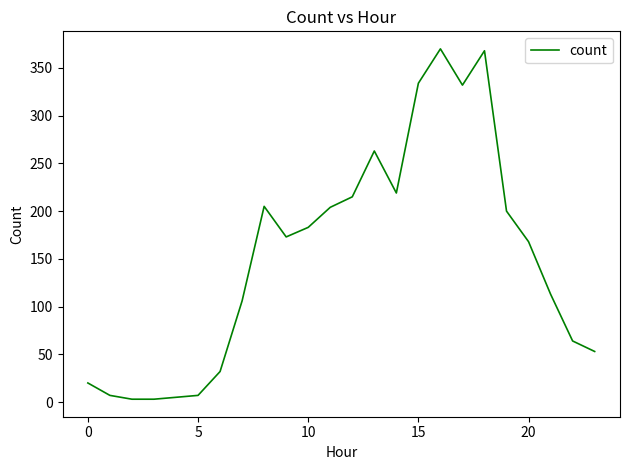

What is the greatest value displayed?

370